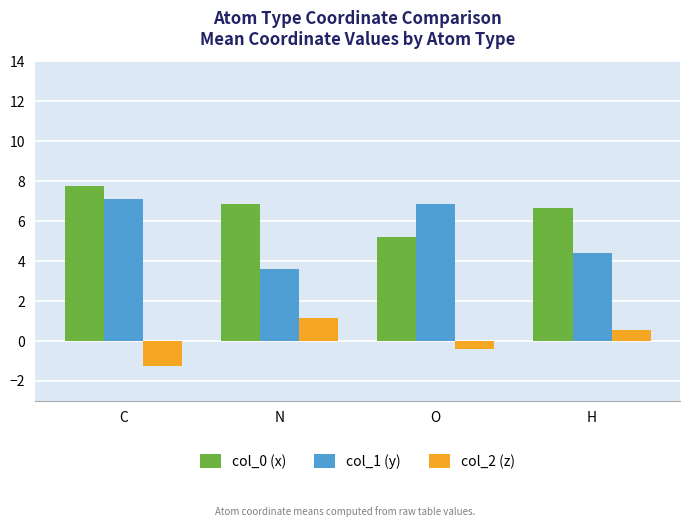

At which category is the sum across all series the highest?

C